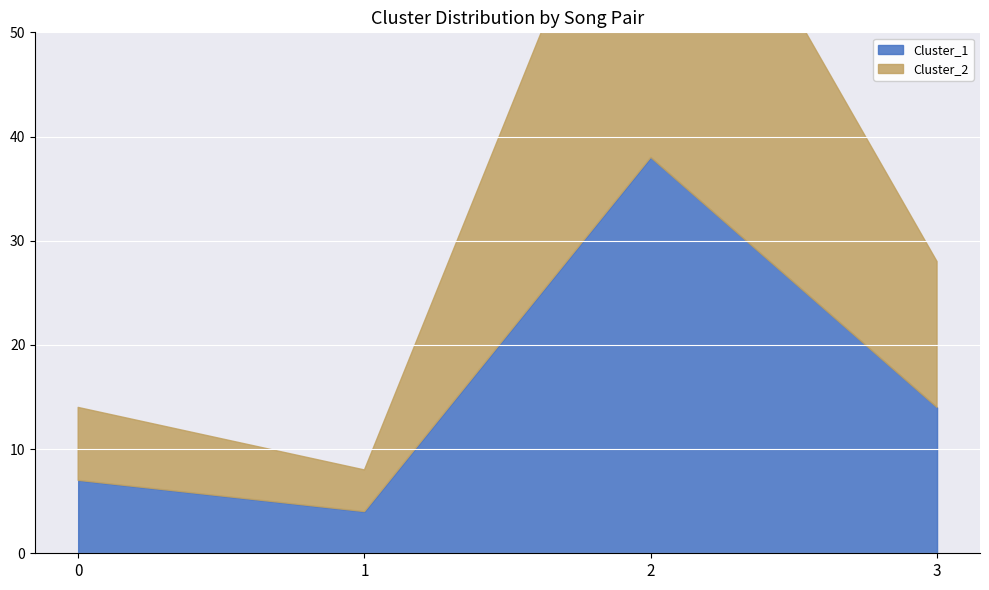

True or false: Cluster_1 and Cluster_2 intersect in this chart.

False